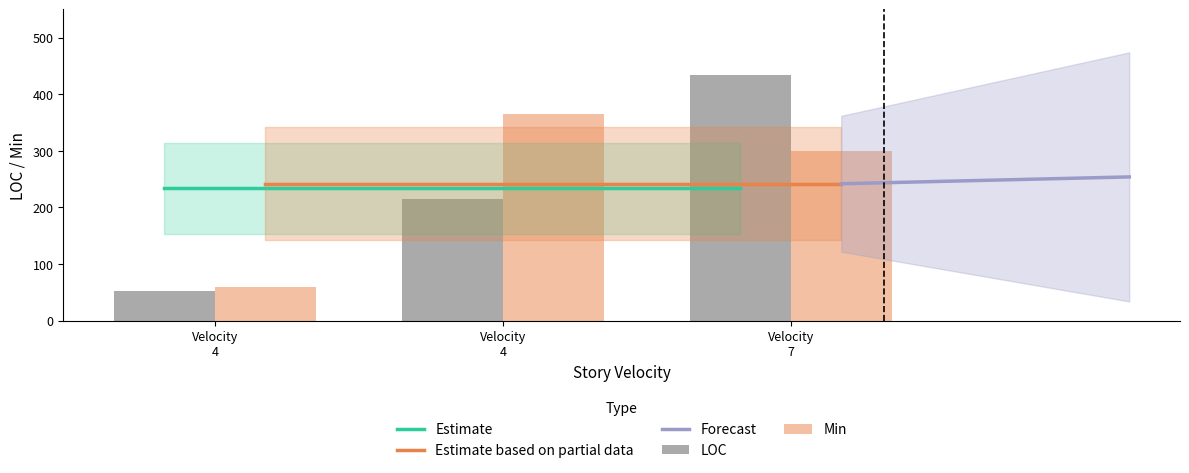

What is the difference between the LOC values at Velocity 7 and Velocity 4?

218